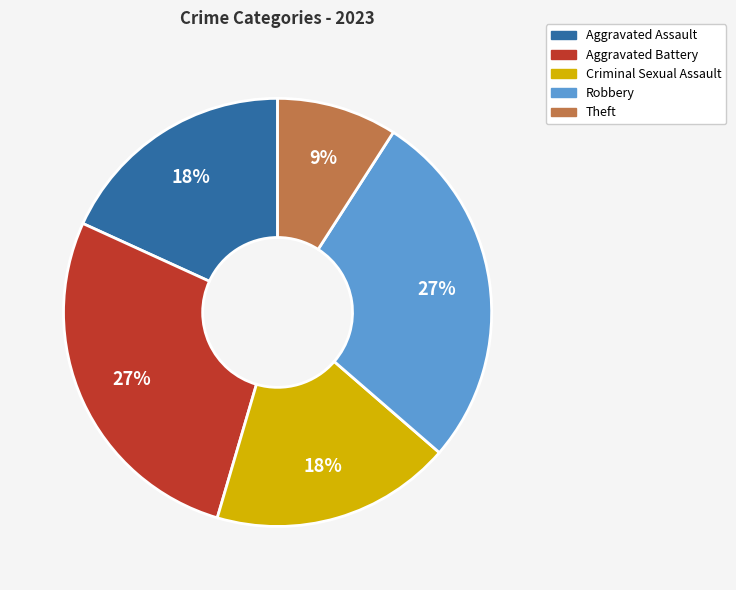

Is there a majority slice in this chart?

No